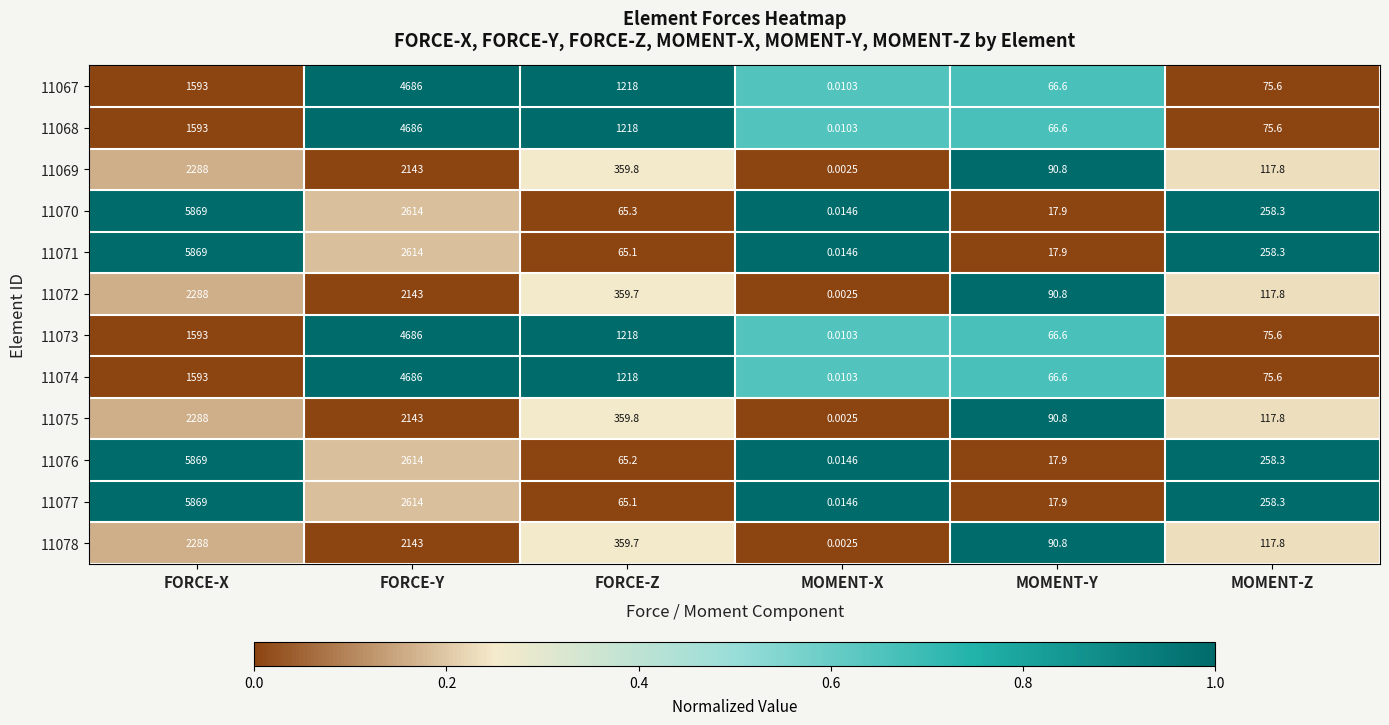

At which category is the sum across all series the highest?

FORCE-X